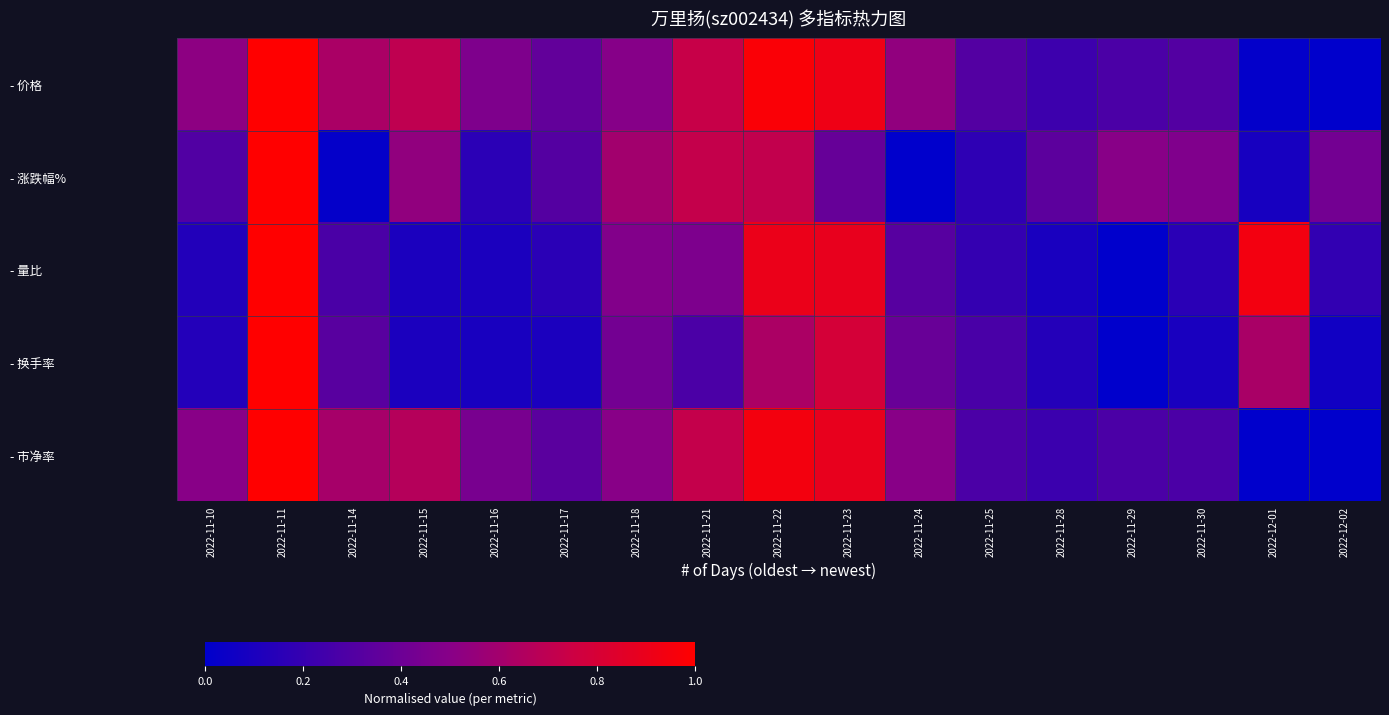

Between 2022-11-28 and 2022-11-18, which is larger?

2022-11-18